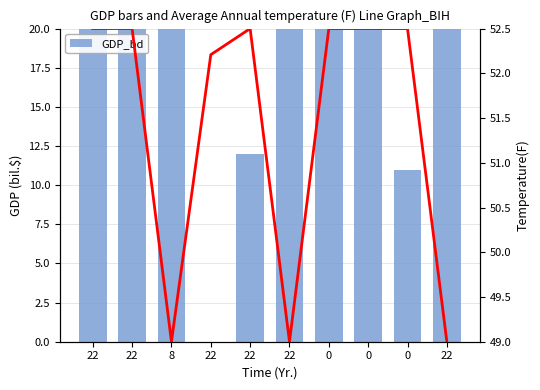

What is the value of the GDP_bd bar at the 8th from the left?

25.0